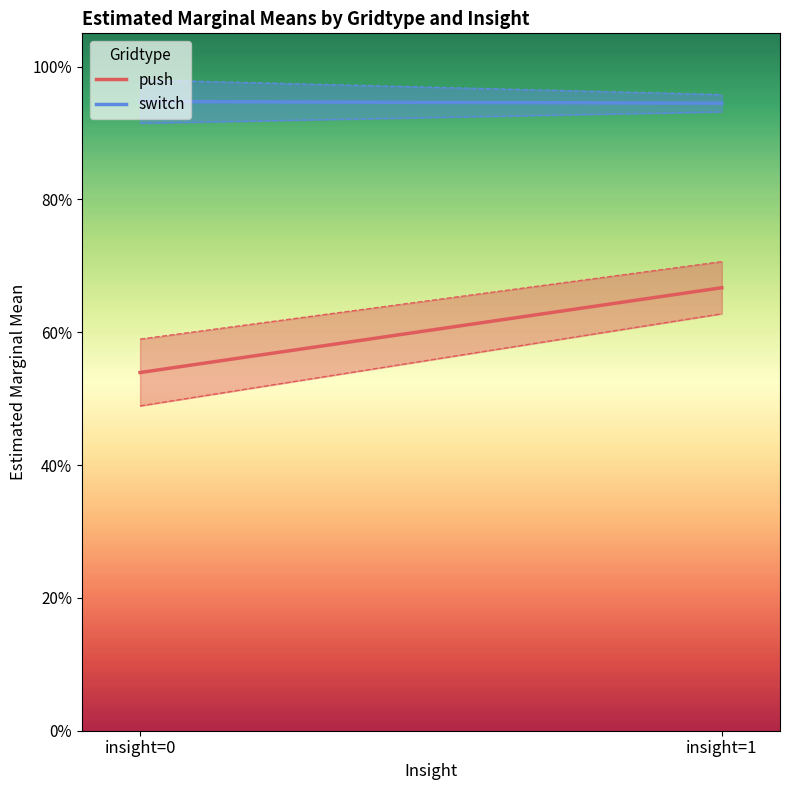

The value of push at insight=1 is 0.7. True or false?

True